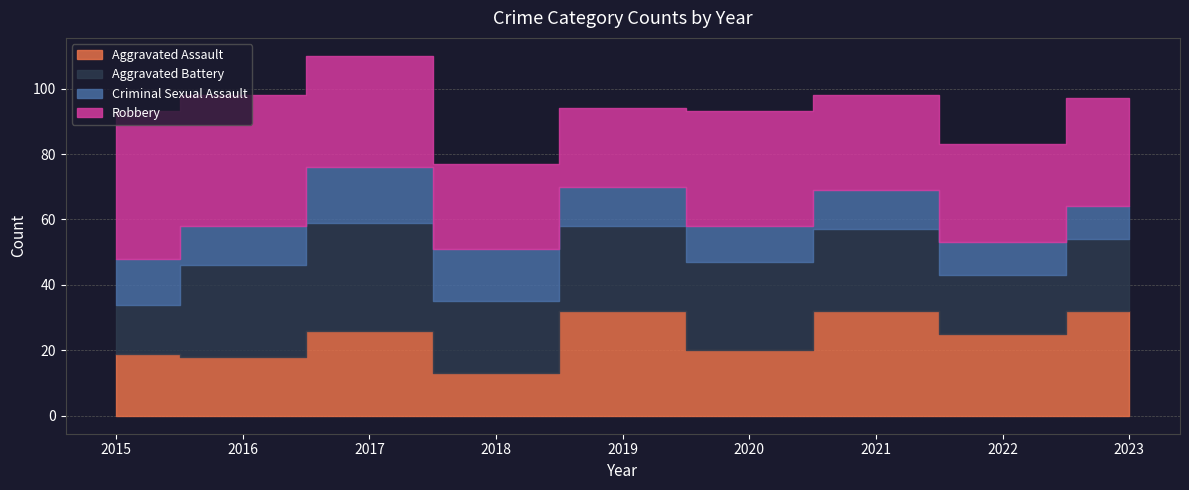

What is the difference between the highest and lowest values at 2023?

23